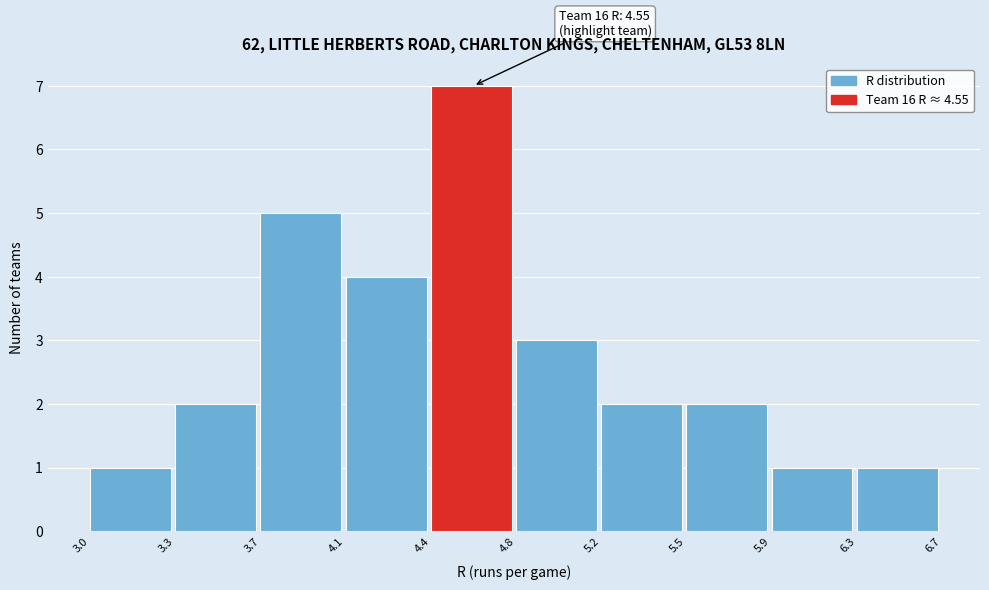

Reading right to left, transcribe all the data shown in this chart.

6.3=1	5.9=1	5.5=2	5.2=2	4.8=3	4.4=7	4.1=4	3.7=5	3.3=2	3.0=1